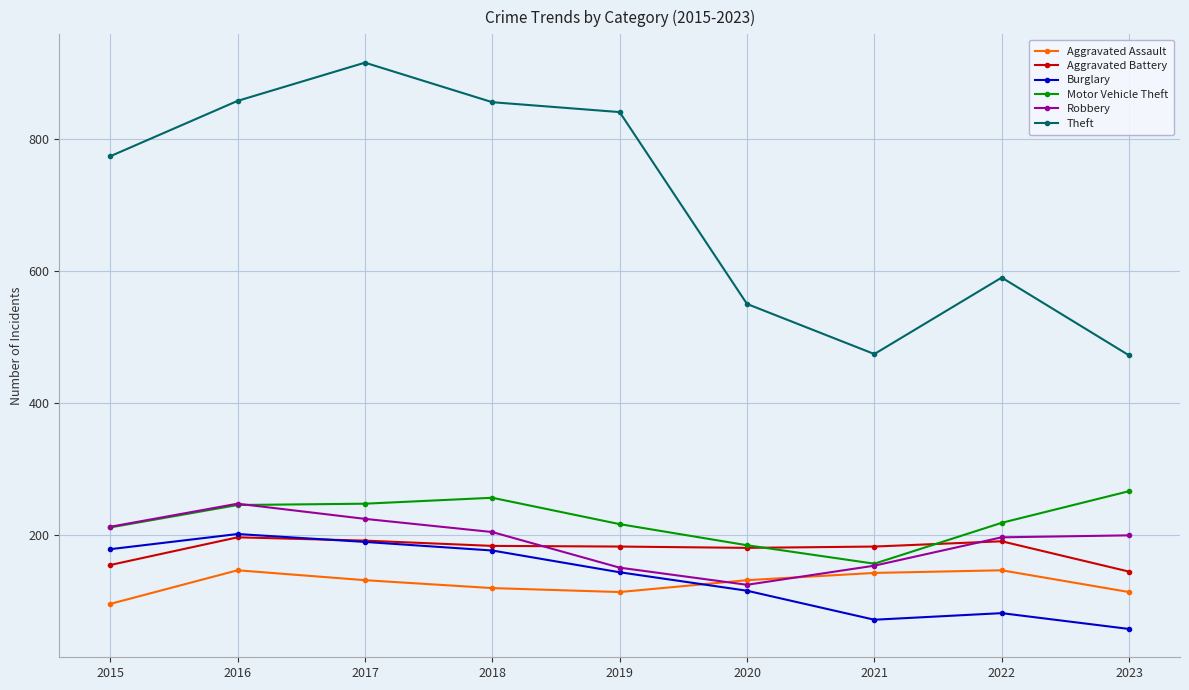

What is the total value across all series at 2016?

1893